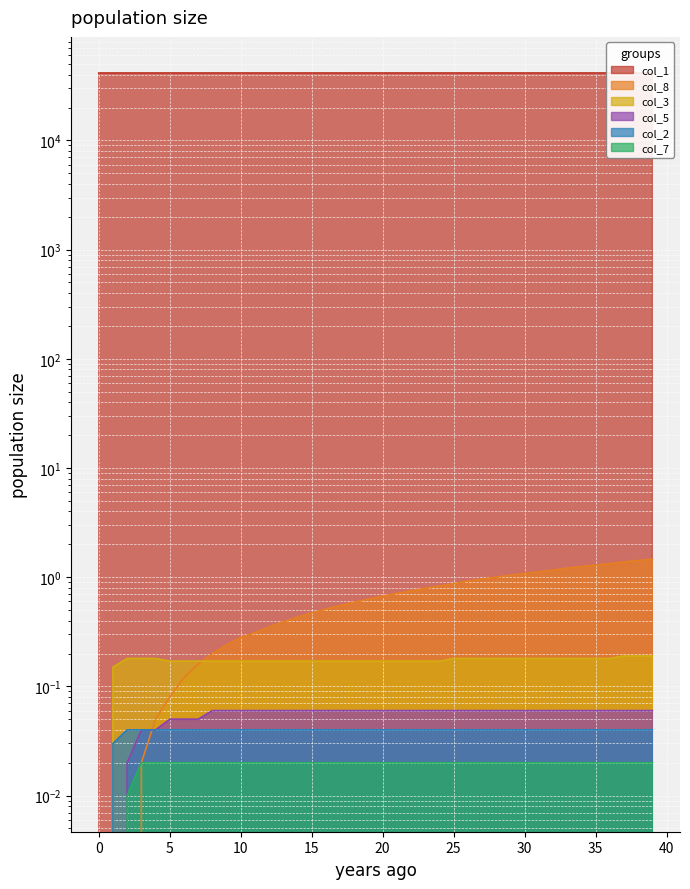

Which series has the largest total across all categories?

col_1